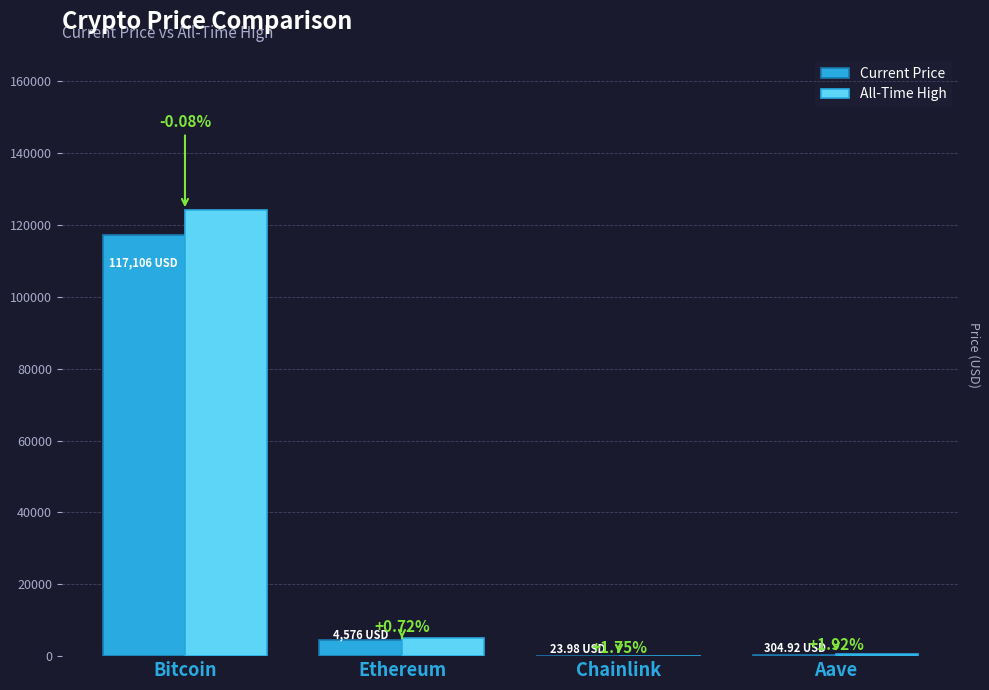

What are all the series names shown in the legend?

Current Price, All-Time High